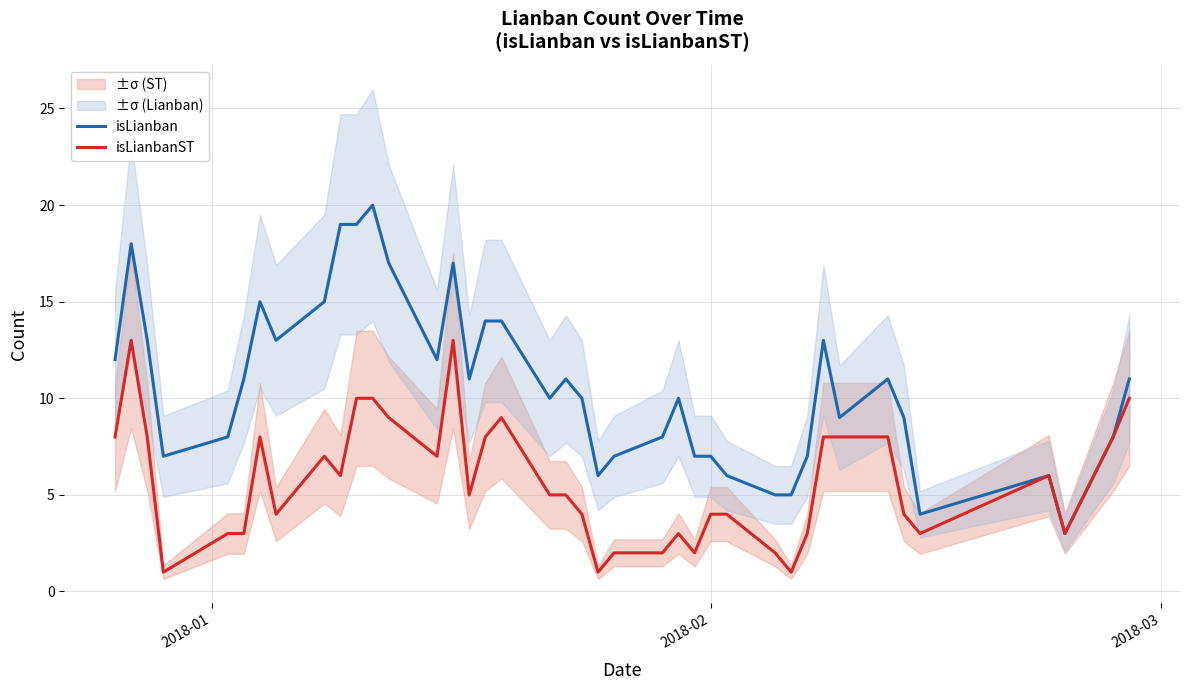

What is the average value of the isLianbanST series?

6